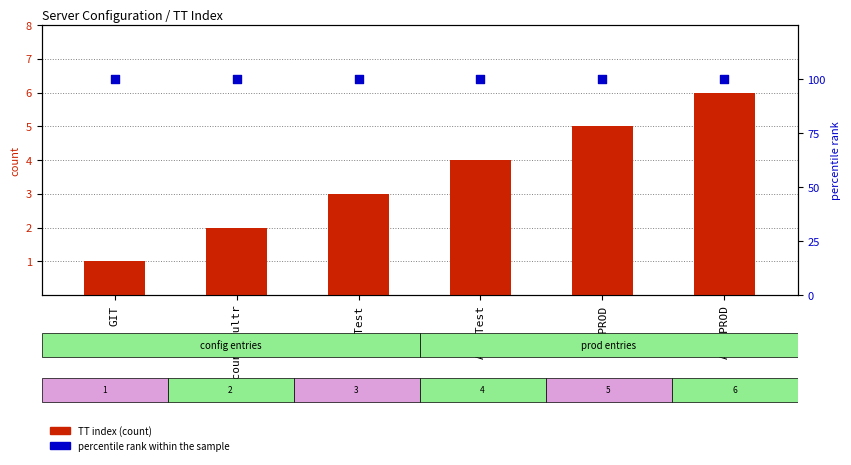

At how many categories does at least one series exceed 91?

6